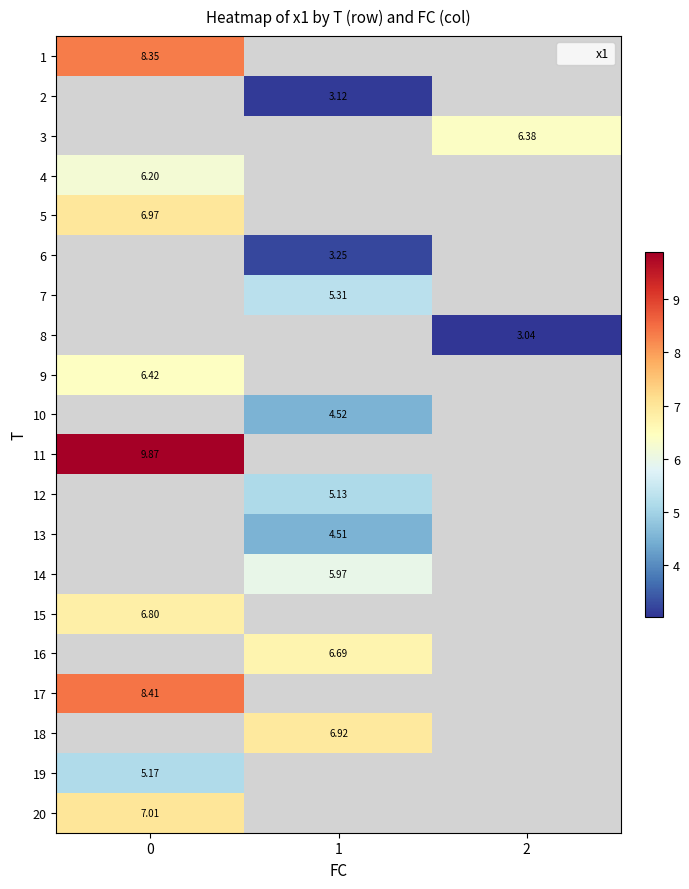

True or false: 18 has a value of 4.4 at 1.

False